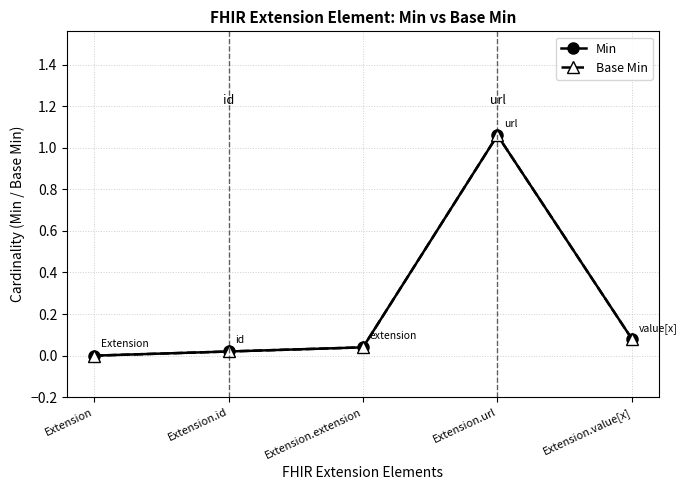

True or false: Base Min and Min intersect in this chart.

False